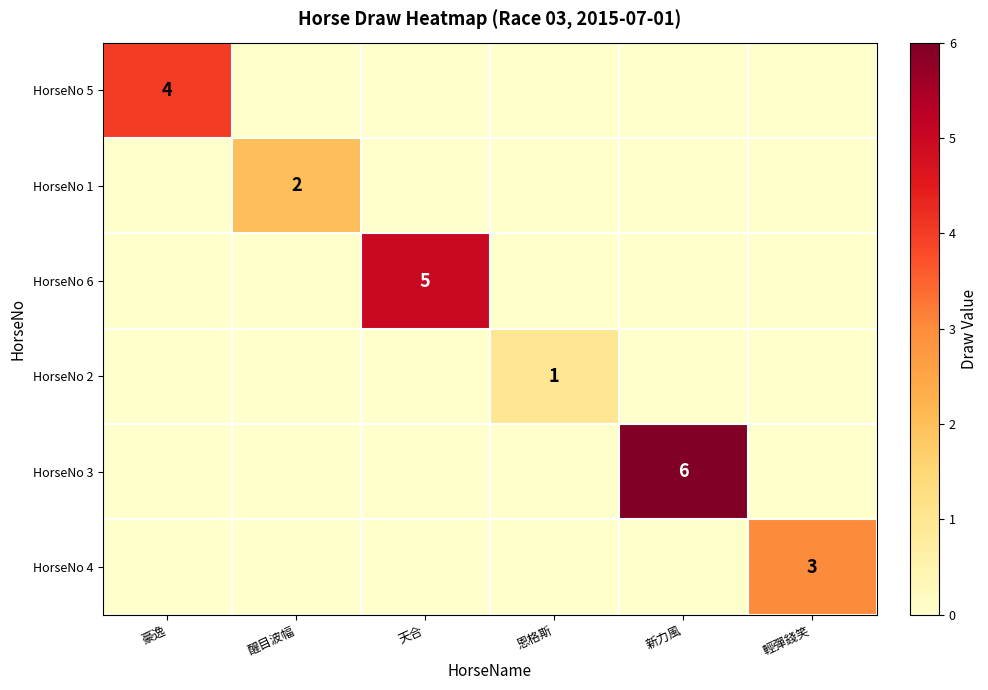

The HorseNo 6 series shows 9 at 天合. True or false?

False